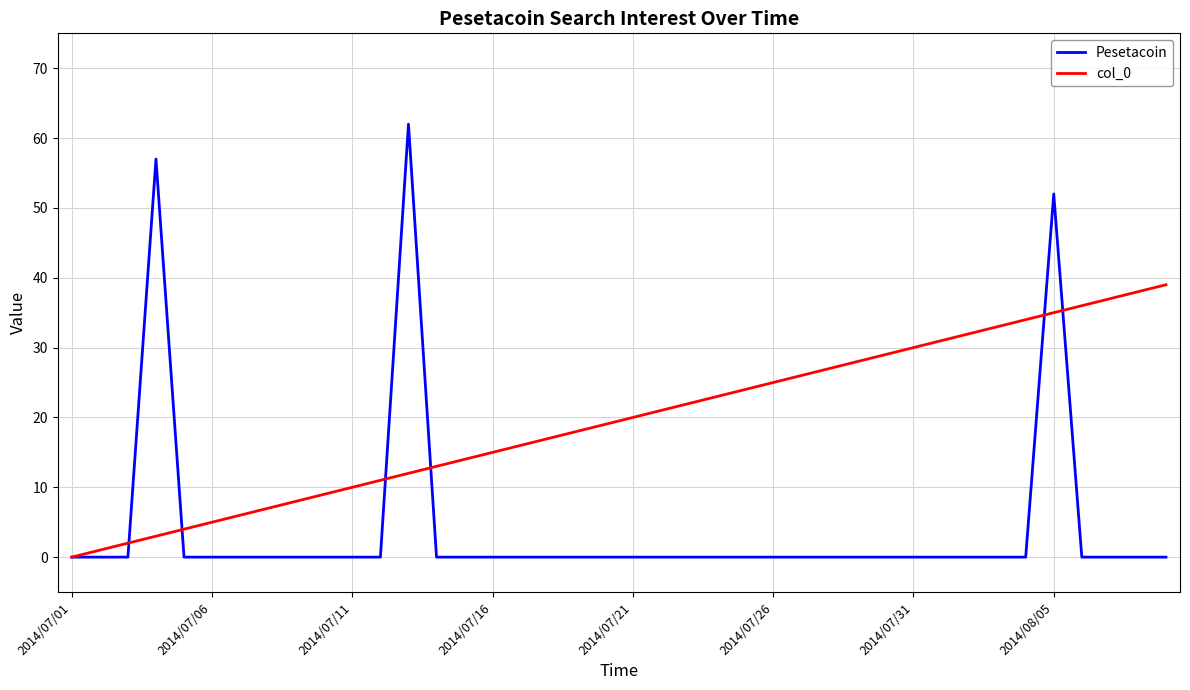

What is the greatest value displayed?

62